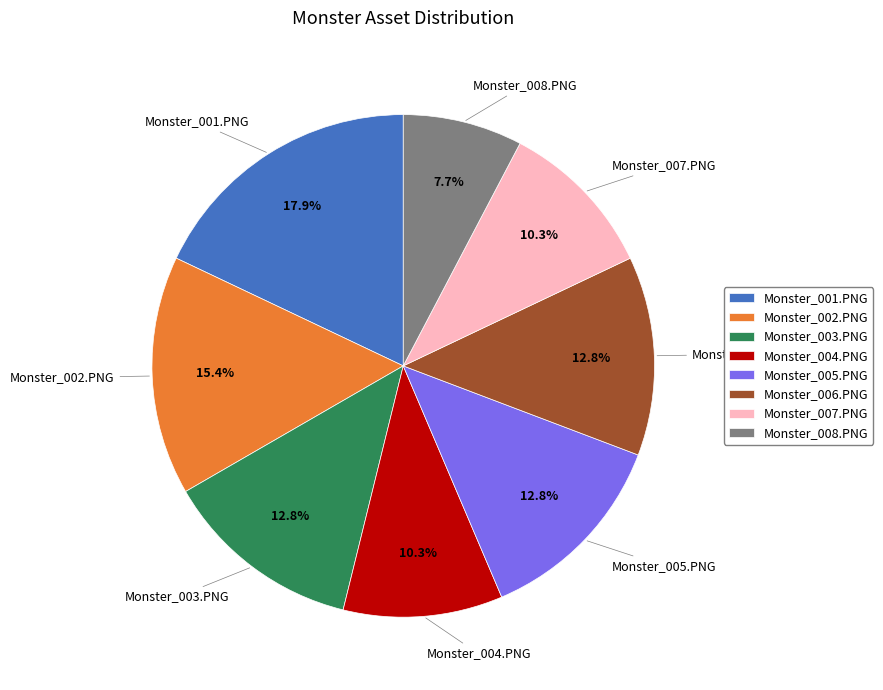

Which has a higher value, Monster_004.PNG or Monster_003.PNG?

Monster_003.PNG